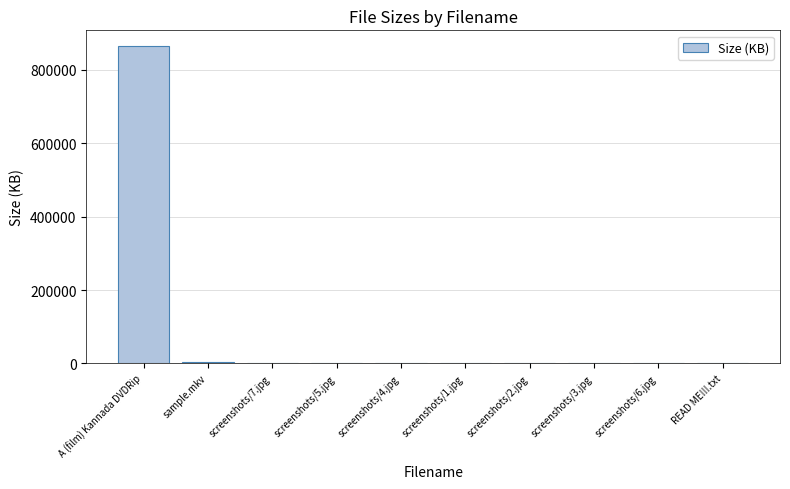

What is the sum of all values?

867702.4